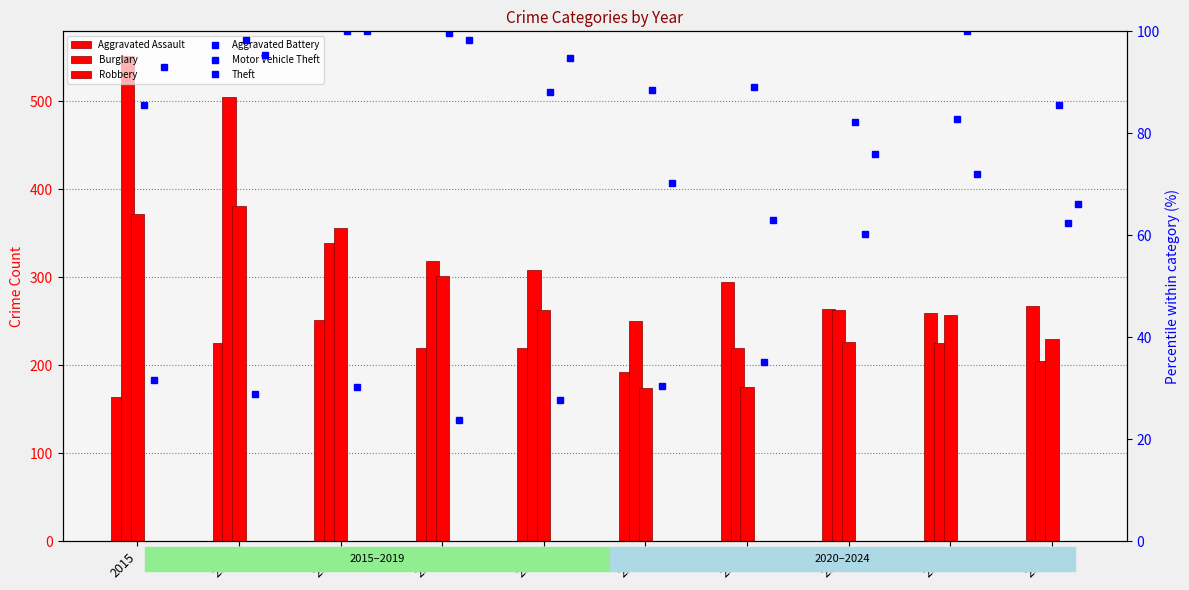

List the series in order of their peak value, lowest first.

Aggravated Battery, Motor Vehicle Theft, Theft, Aggravated Assault, Robbery, Burglary